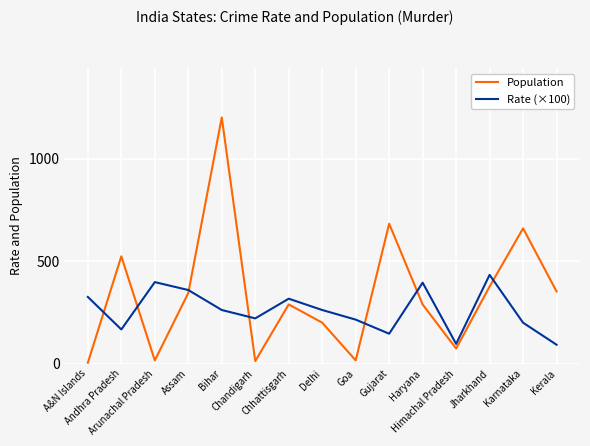

How many times do Rate (×100) and Population cross each other?

7